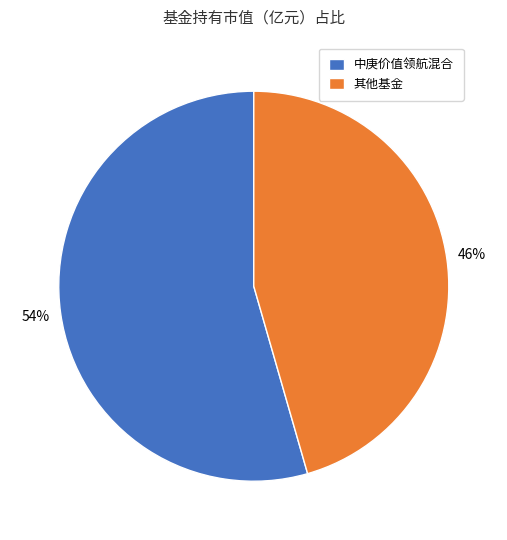

Which slice is the smallest?

其他基金